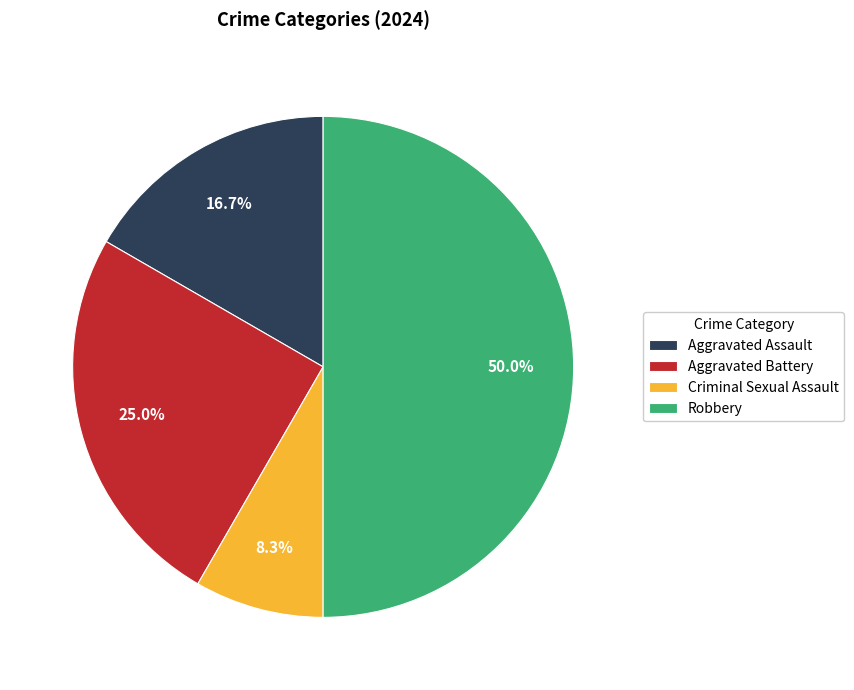

What percentage is the Robbery slice, to the nearest percent?

50%